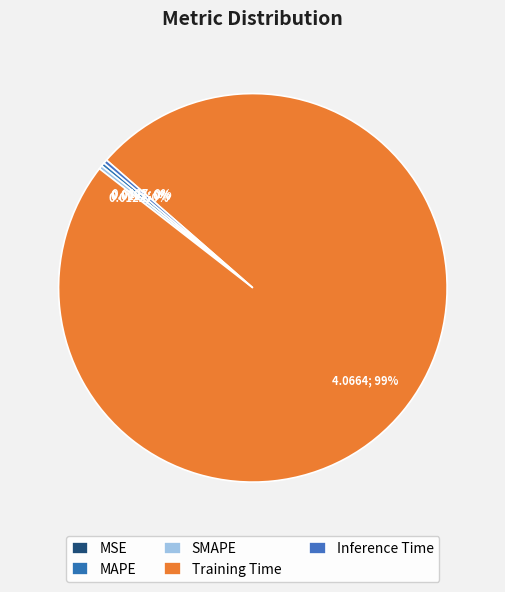

How many segments does this pie chart have?

5